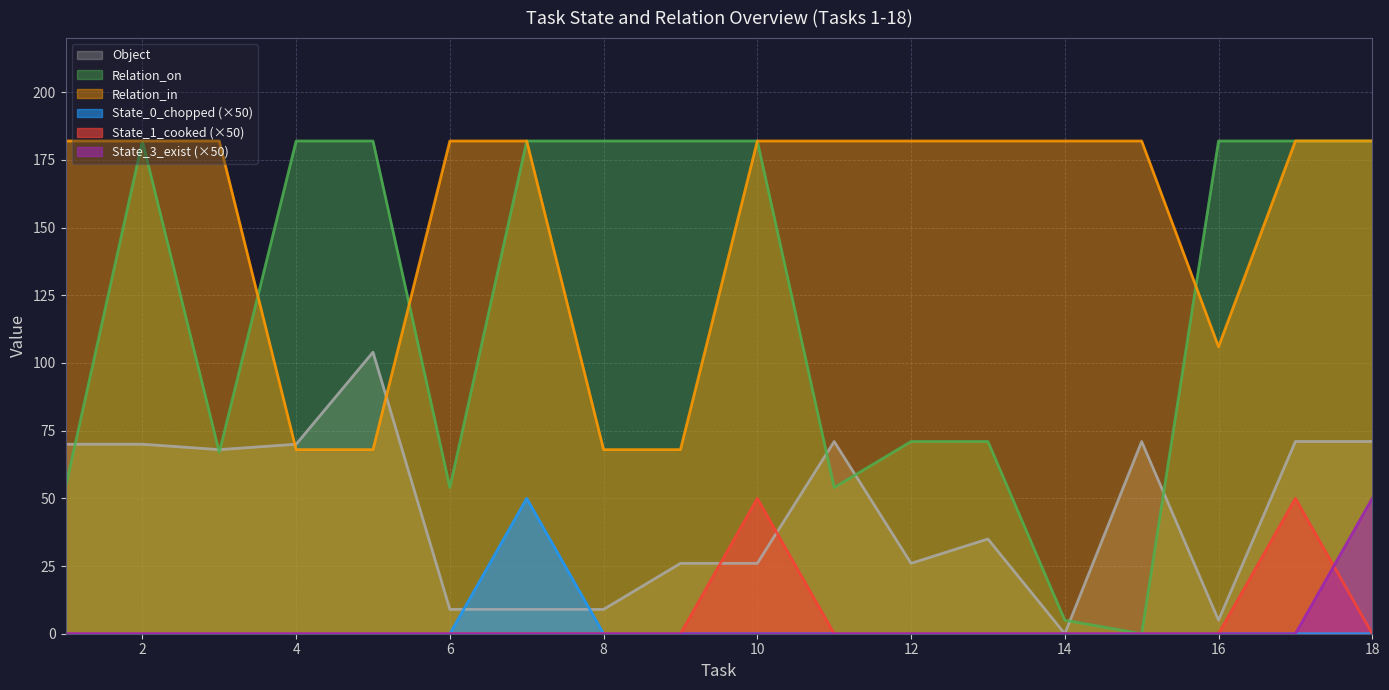

What is the average value of the Relation_on series?

122